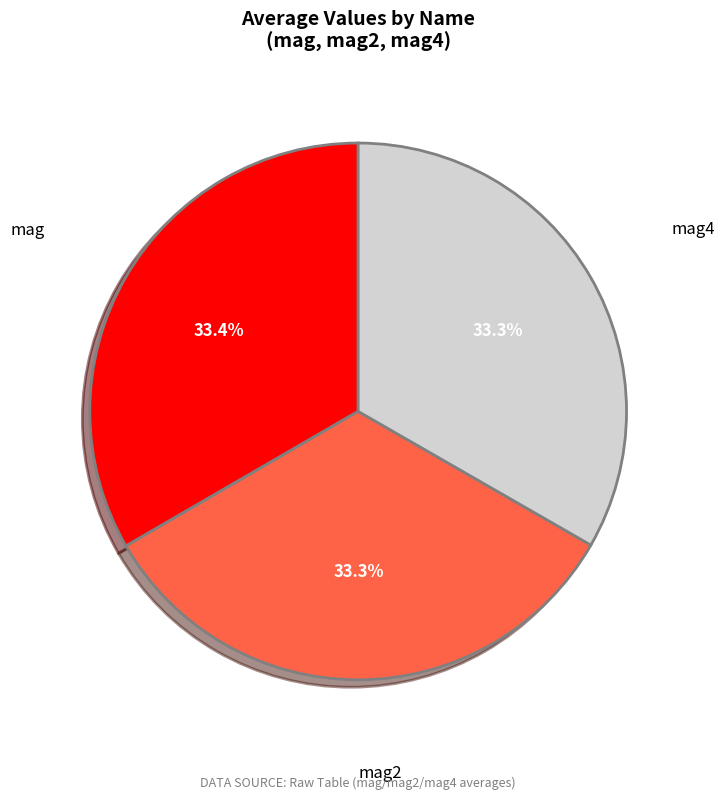

Is there any slice that represents more than half of the pie?

No